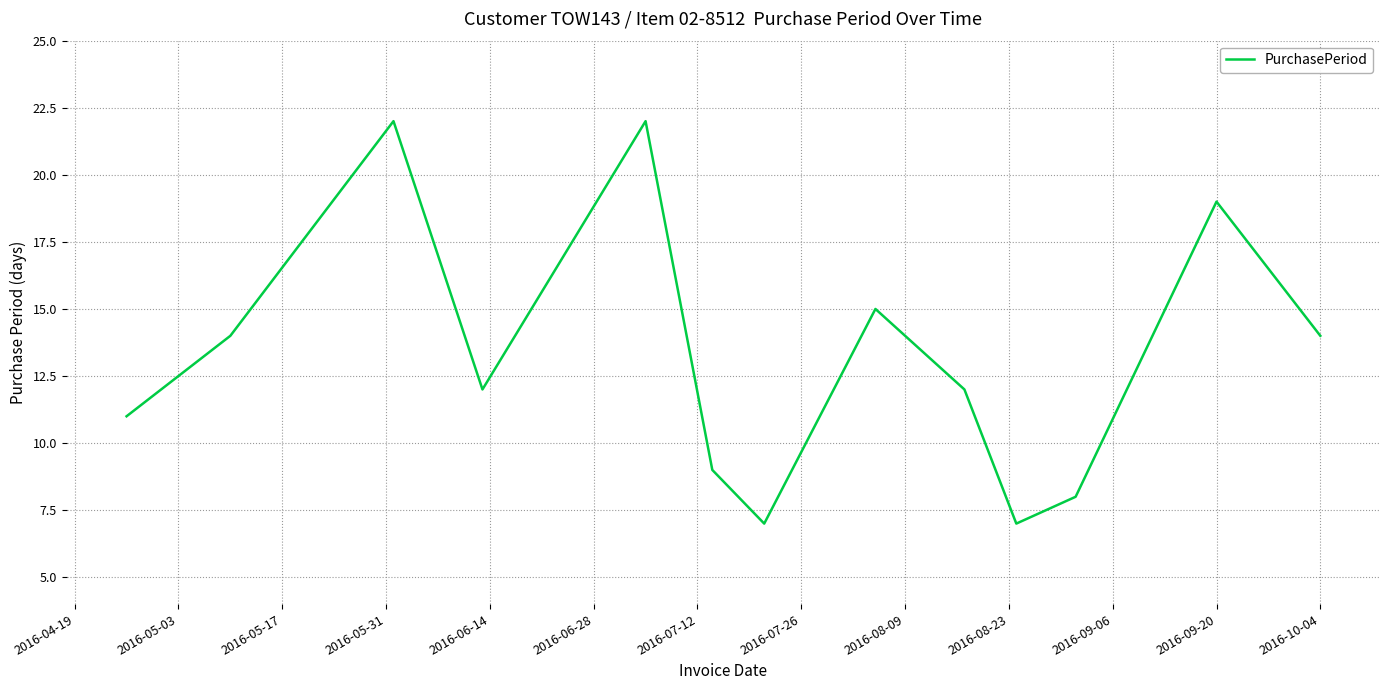

What is the maximum value shown in the chart?

22